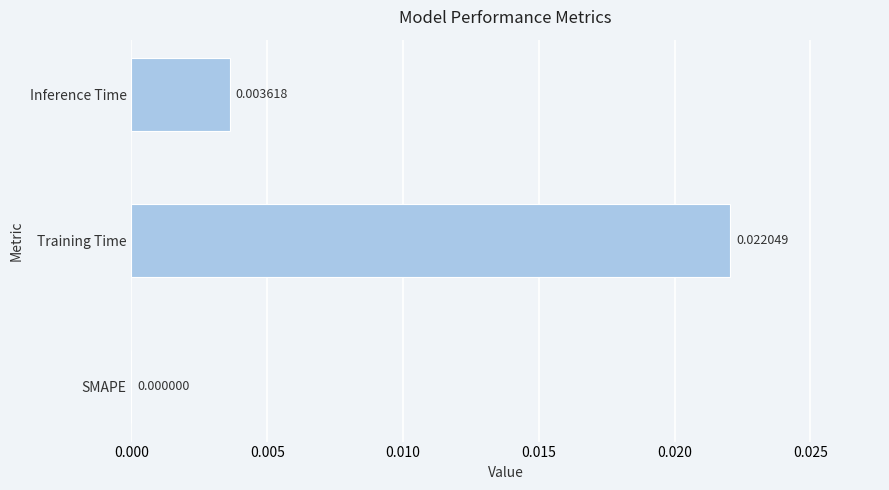

Count the number of data series in this chart.

1